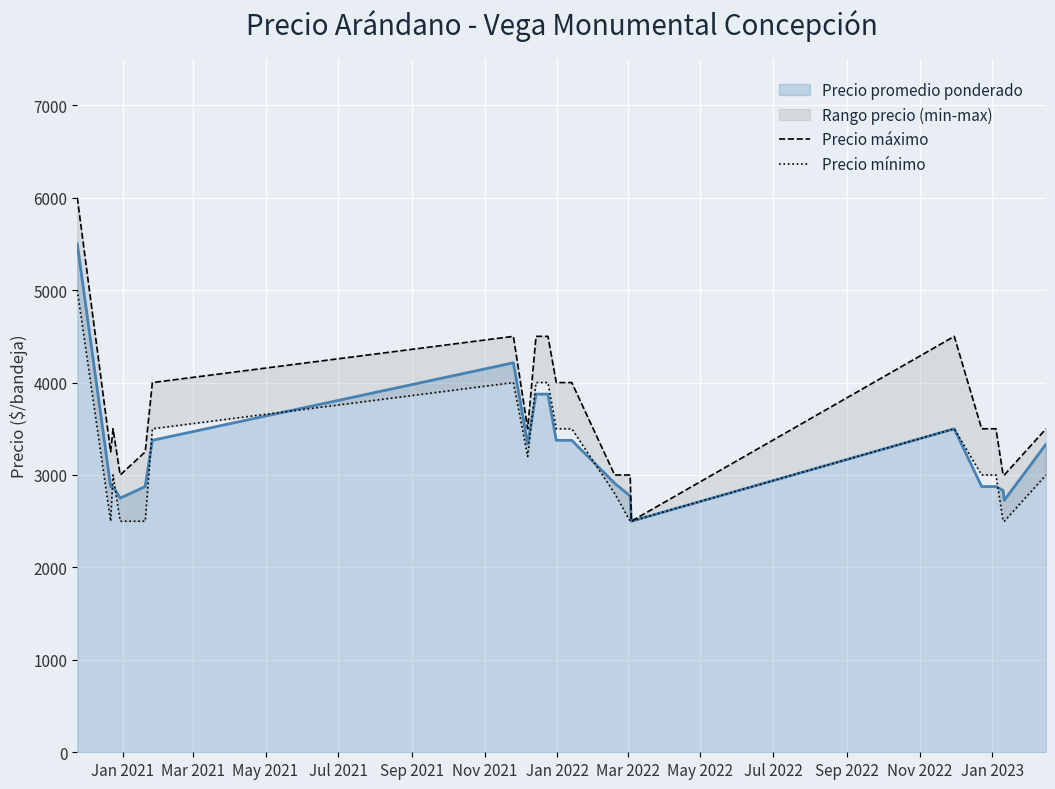

How many values in the Precio máximo series are below 3500?

8